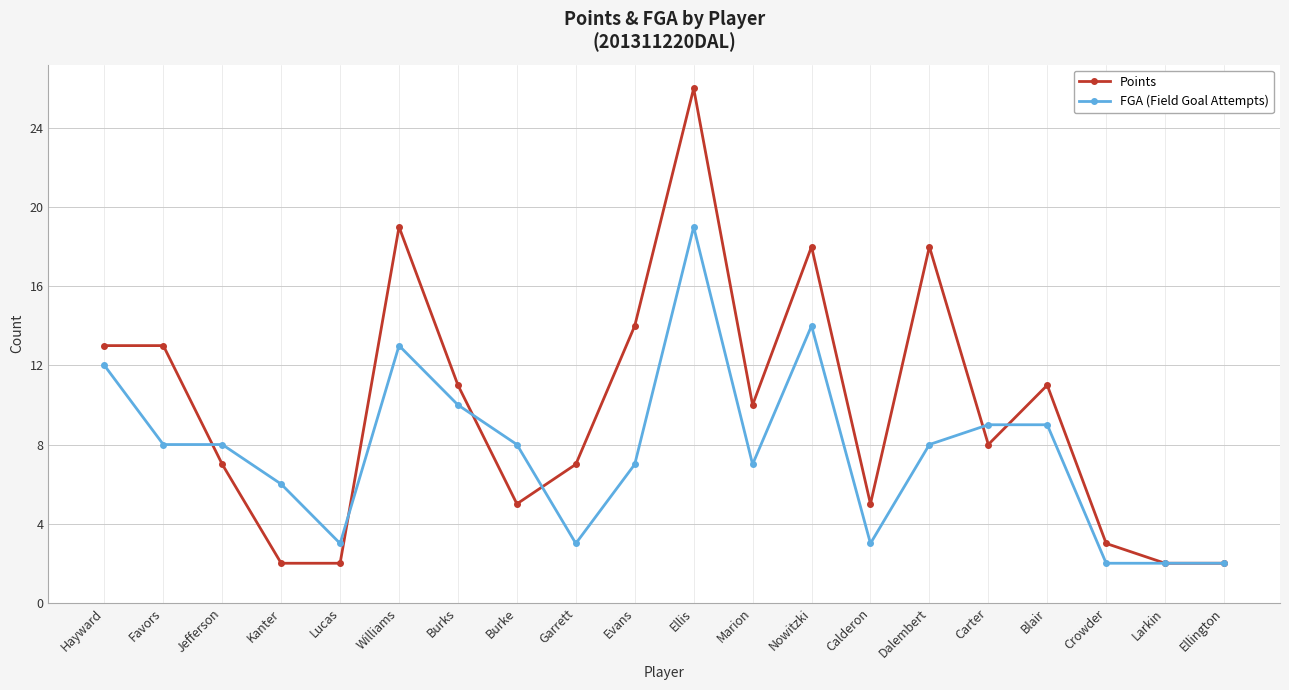

Reading left to right, extract all data points from this chart.

Points: Hayward=13	Favors=13	Jefferson=7	Kanter=2	Lucas=2	Williams=19	Burks=11	Burke=5	Garrett=7	Evans=14	Ellis=26	Marion=10	Nowitzki=18	Calderon=5	Dalembert=18	Carter=8	Blair=11	Crowder=3	Larkin=2	Ellington=2
FGA (Field Goal Attempts): Hayward=12	Favors=8	Jefferson=8	Kanter=6	Lucas=3	Williams=13	Burks=10	Burke=8	Garrett=3	Evans=7	Ellis=19	Marion=7	Nowitzki=14	Calderon=3	Dalembert=8	Carter=9	Blair=9	Crowder=2	Larkin=2	Ellington=2